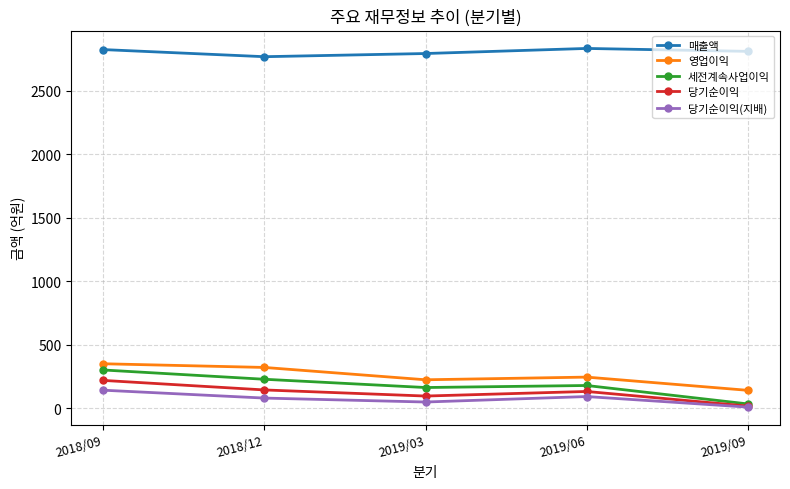

At which category does 영업이익 reach its first local peak?

2019/06